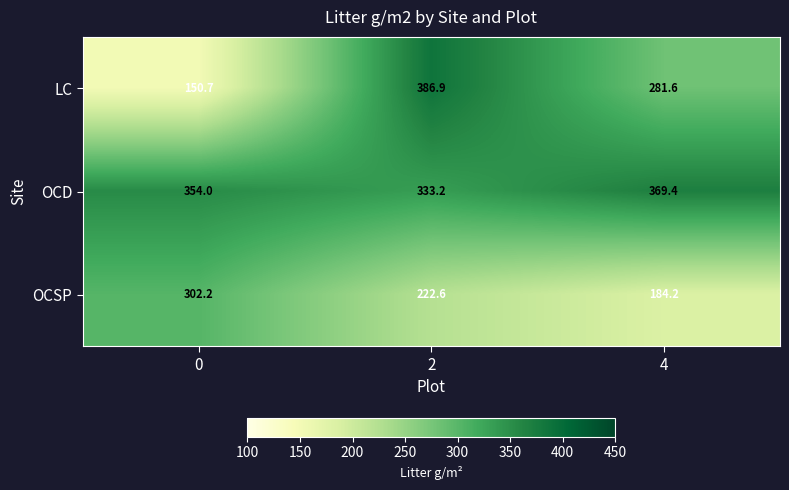

Reading left to right, list all the values displayed in this chart.

LC: 150.7	386.9	281.6
OCD: 354.0	333.2	369.4
OCSP: 302.2	222.6	184.2